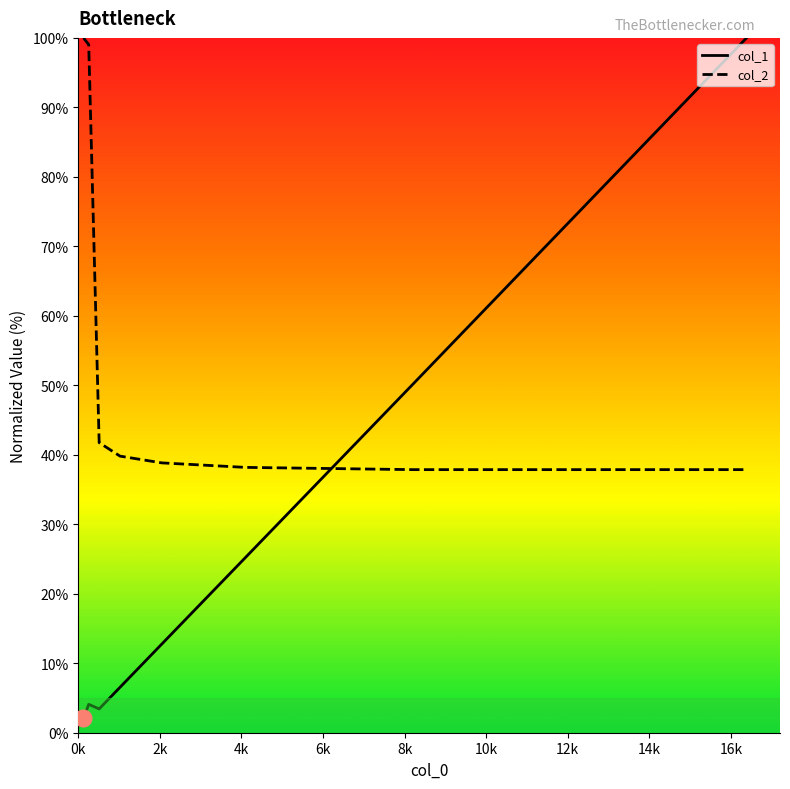

What is the sum of all col_2 values?

433.3